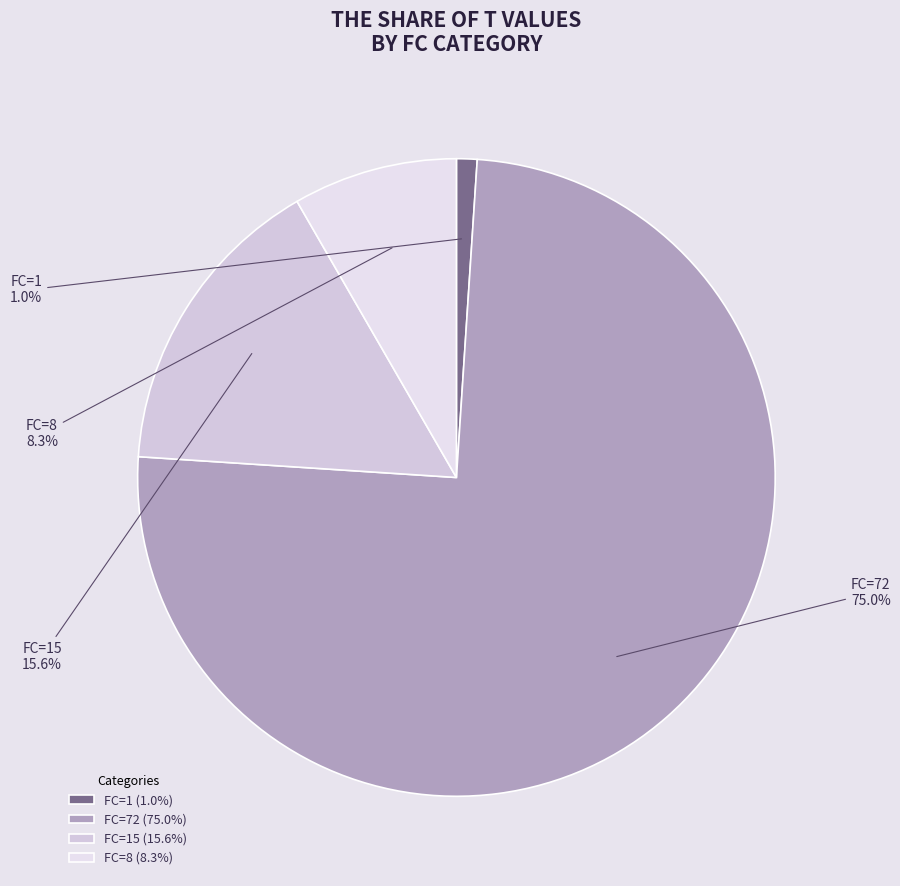

How many slices are in this pie chart?

4